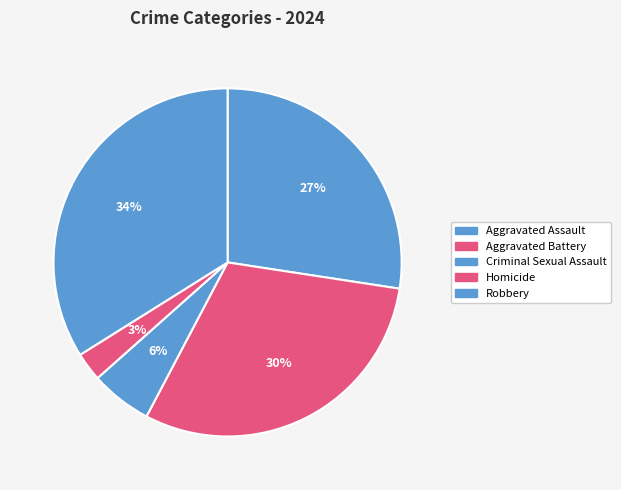

What percentage is the Aggravated Assault slice, to the nearest percent?

27%